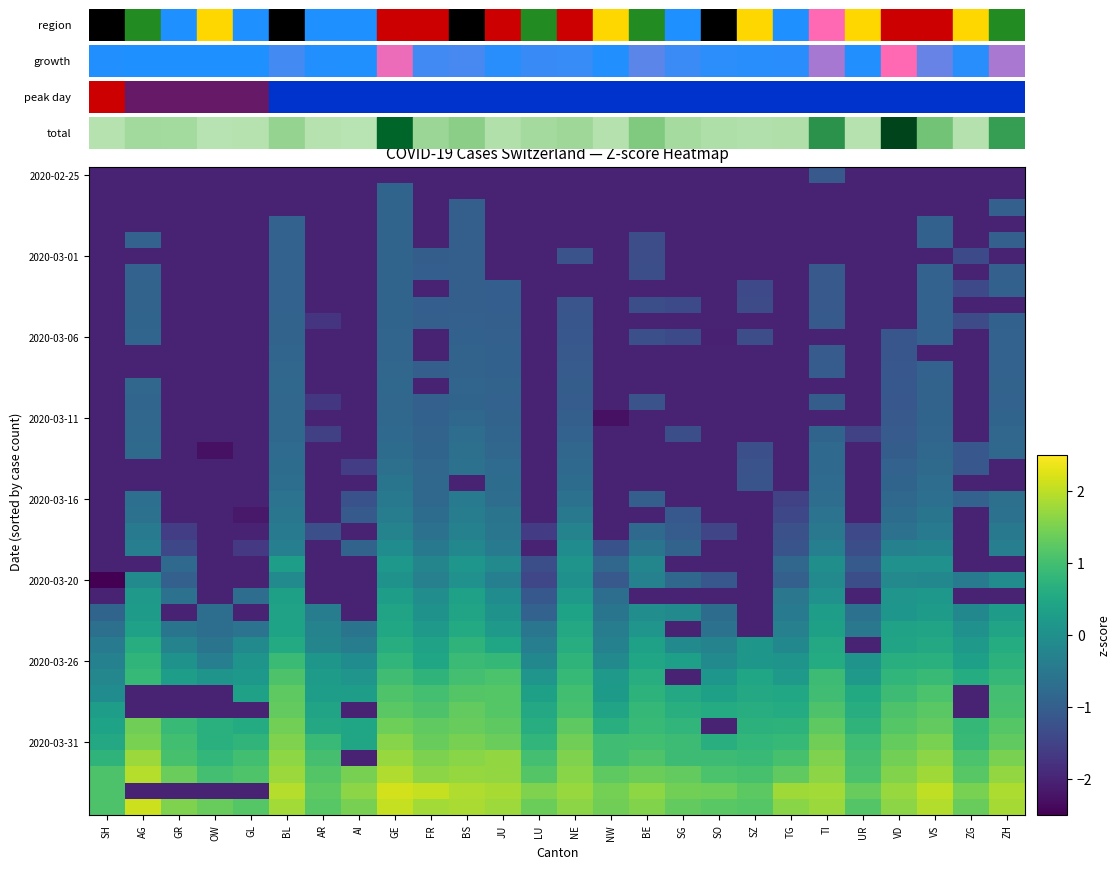

Count the number of categories in the chart.

26